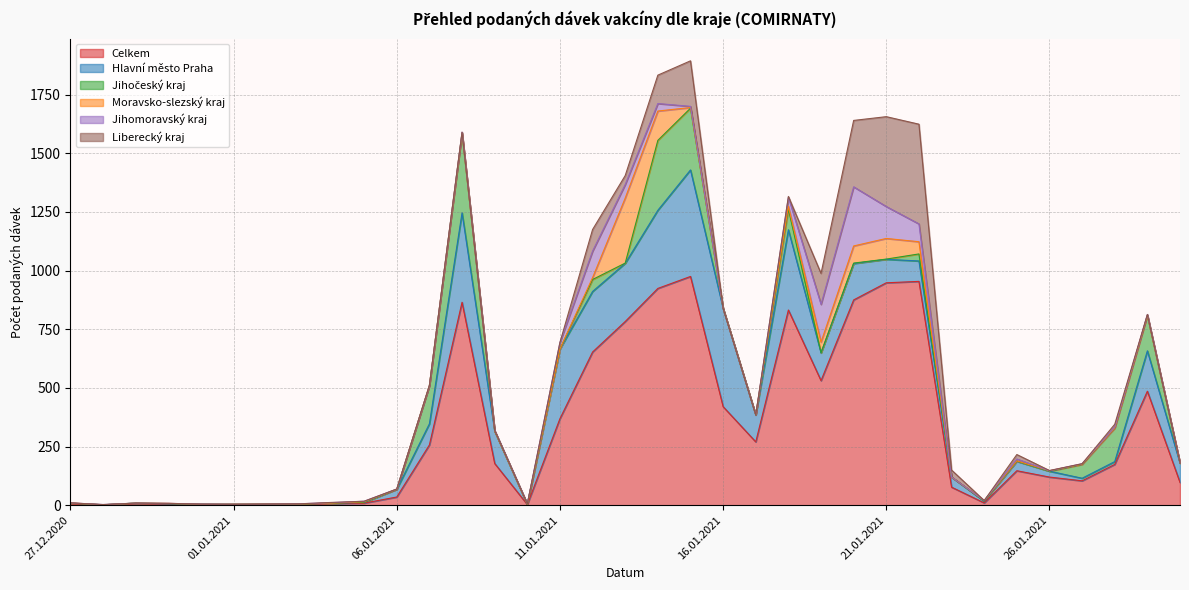

The Jihomoravský kraj series shows 1 at 31.12.2020. True or false?

True